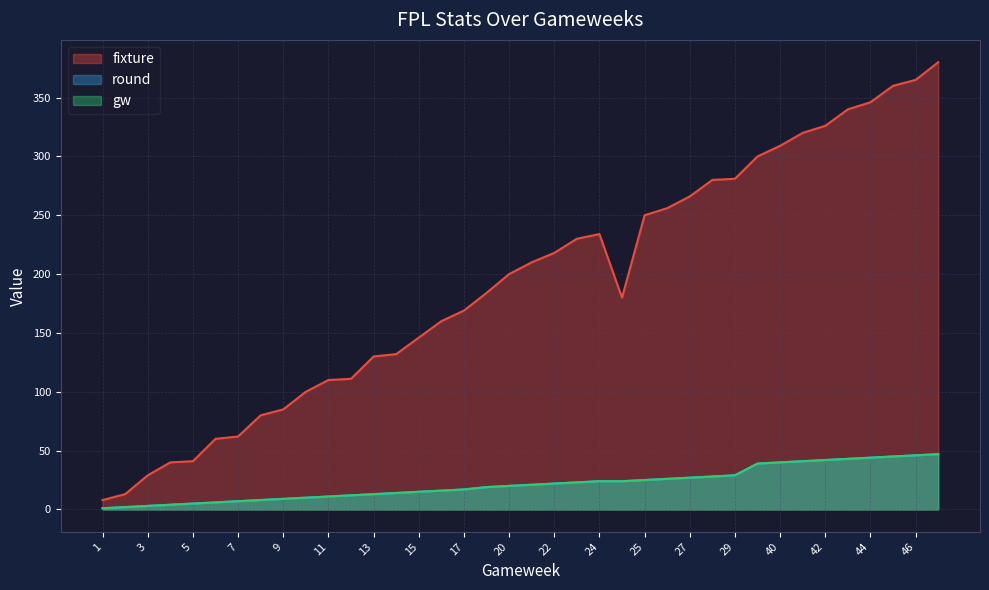

How many distinct data groups are displayed?

3